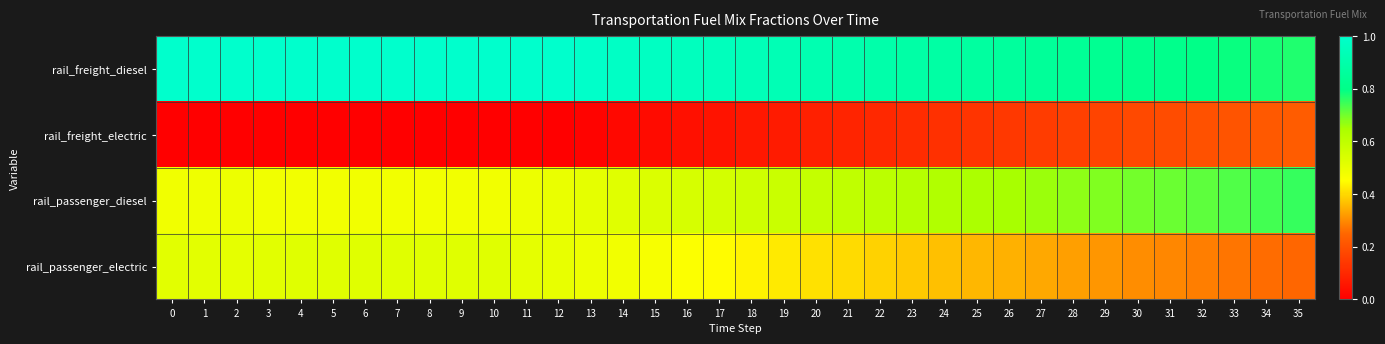

Reading right to left, list all the values displayed in this chart.

rail_freight_diesel: 35=0.8	34=0.8	33=0.8	32=0.8	31=0.8	30=0.8	29=0.8	28=0.8	27=0.8	26=0.9	25=0.9	24=0.9	23=0.9	22=0.9	21=0.9	20=0.9	19=0.9	18=0.9	17=0.9	16=1.0	15=1.0	14=1.0	13=1.0	12=1.0	11=1.0	10=1.0	9=1.0	8=1.0	7=1.0	6=1.0	5=1.0	4=1.0	3=1.0	2=1.0	1=1.0	0=1.0
rail_freight_electric: 35=0.2	34=0.2	33=0.2	32=0.2	31=0.2	30=0.2	29=0.2	28=0.2	27=0.1	26=0.1	25=0.1	24=0.1	23=0.1	22=0.1	21=0.1	20=0.1	19=0.1	18=0.1	17=0.1	16=0.0	15=0.0	14=0.0	13=0.0	12=0.0	11=0.0	10=0.0	9=0.0	8=0.0	7=0.0	6=0.0	5=0.0	4=0.0	3=0.0	2=0.0	1=0.0	0=0.0
rail_passenger_diesel: 35=0.8	34=0.7	33=0.7	32=0.7	31=0.7	30=0.7	29=0.7	28=0.7	27=0.7	26=0.7	25=0.6	24=0.6	23=0.6	22=0.6	21=0.6	20=0.6	19=0.6	18=0.6	17=0.6	16=0.5	15=0.5	14=0.5	13=0.5	12=0.5	11=0.5	10=0.5	9=0.5	8=0.5	7=0.5	6=0.5	5=0.5	4=0.5	3=0.5	2=0.5	1=0.5	0=0.5
rail_passenger_electric: 35=0.2	34=0.3	33=0.3	32=0.3	31=0.3	30=0.3	29=0.3	28=0.3	27=0.3	26=0.3	25=0.4	24=0.4	23=0.4	22=0.4	21=0.4	20=0.4	19=0.4	18=0.4	17=0.4	16=0.5	15=0.5	14=0.5	13=0.5	12=0.5	11=0.5	10=0.5	9=0.5	8=0.5	7=0.5	6=0.5	5=0.5	4=0.5	3=0.5	2=0.5	1=0.5	0=0.5